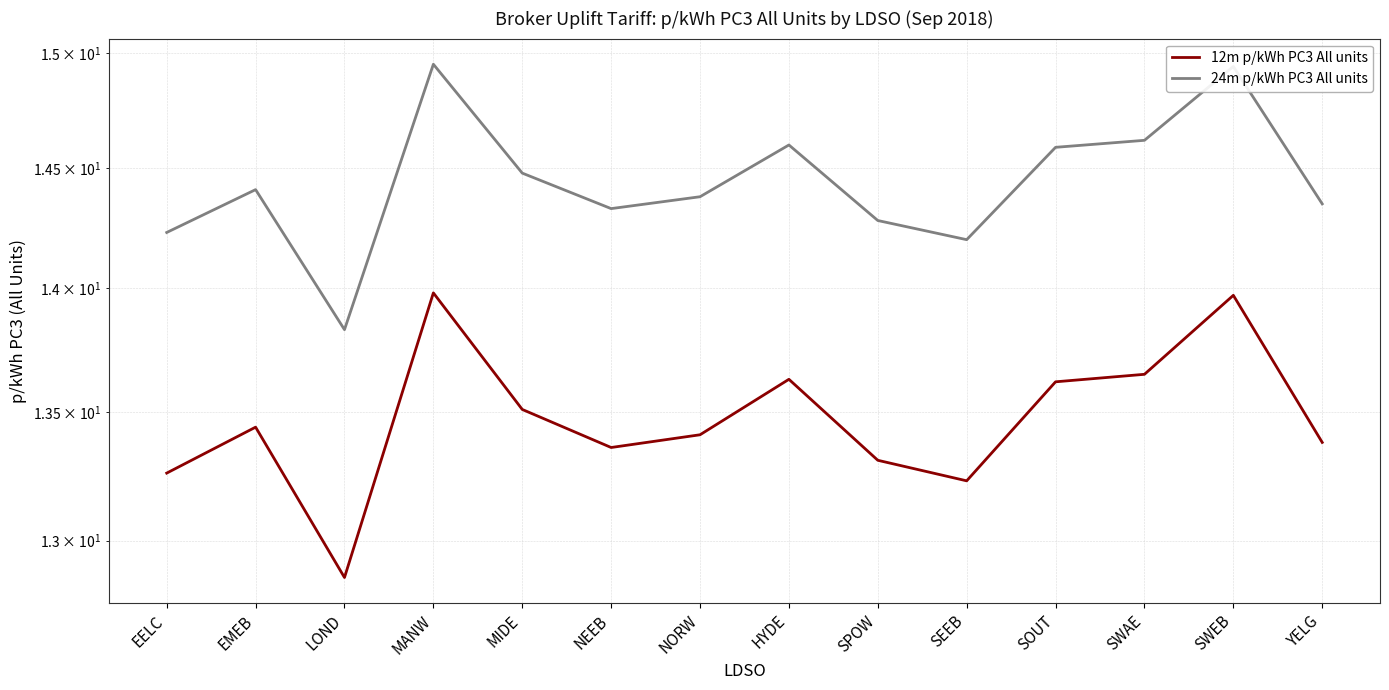

At which label does 12m p/kWh PC3 All units first exceed 13?

EELC